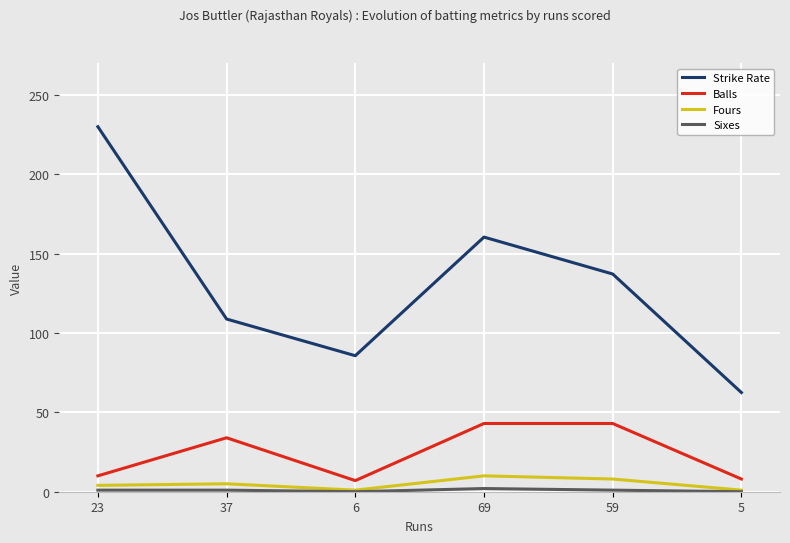

What is the maximum value shown in the chart?

230.0